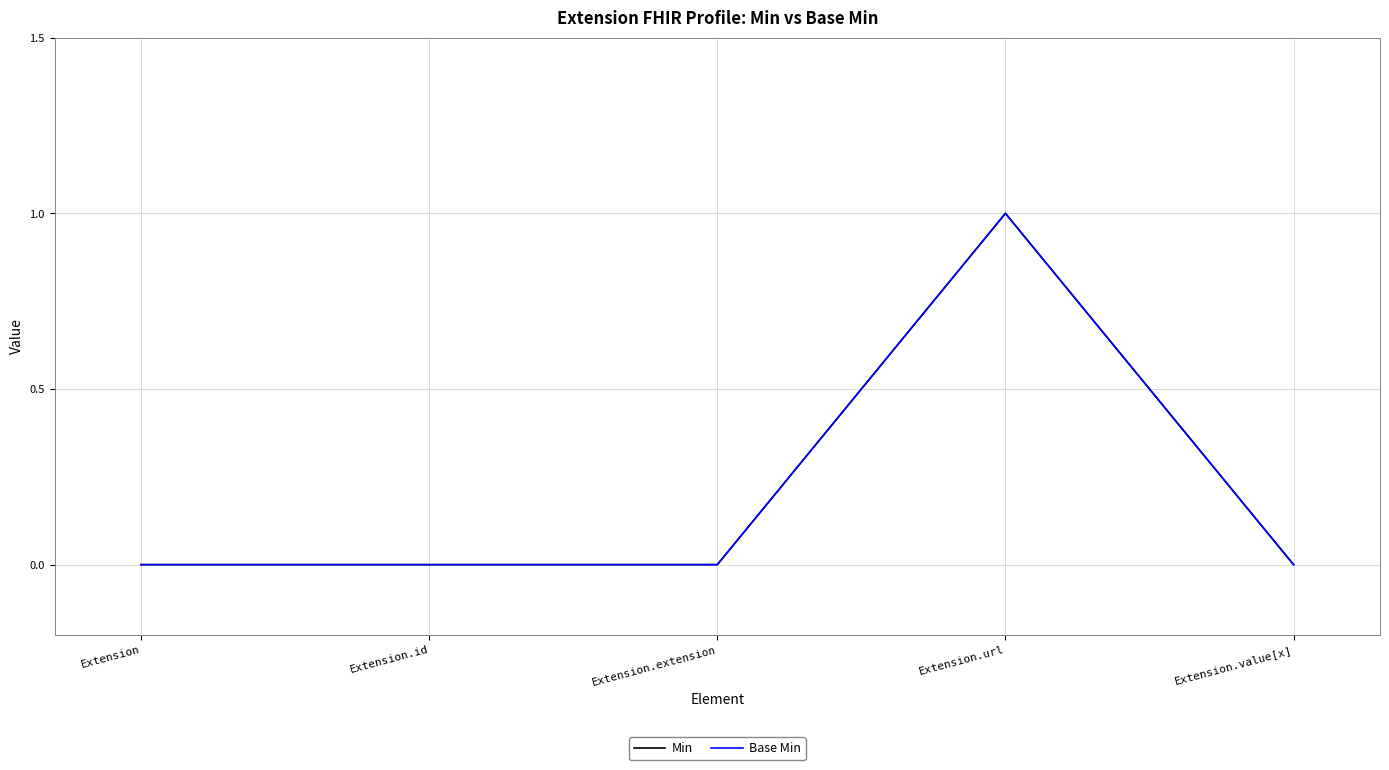

Which series has the widest spread of values?

Min